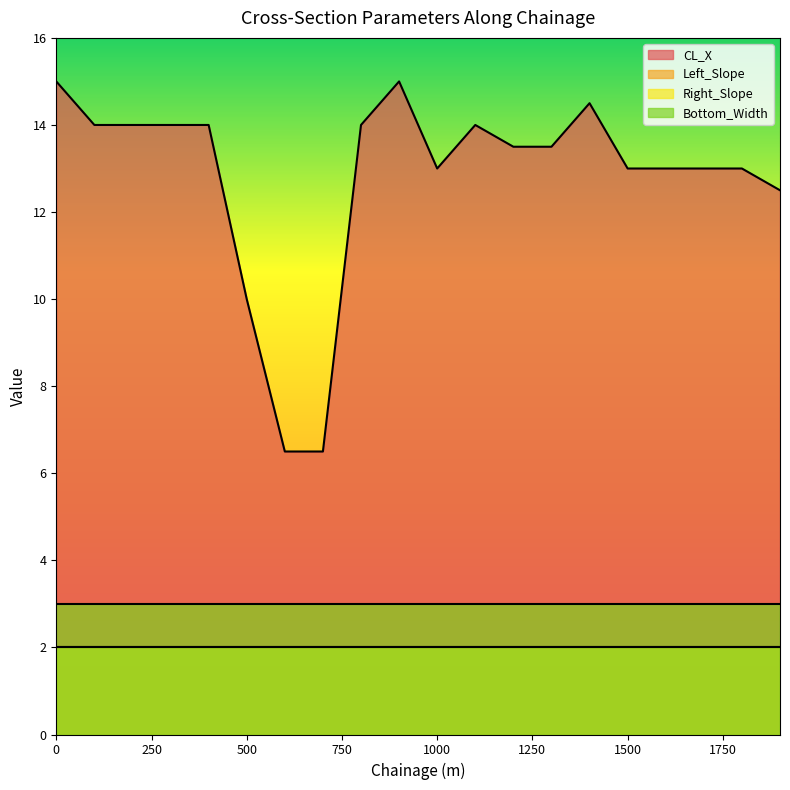

At which category does CL_X reach its first local valley?

1000